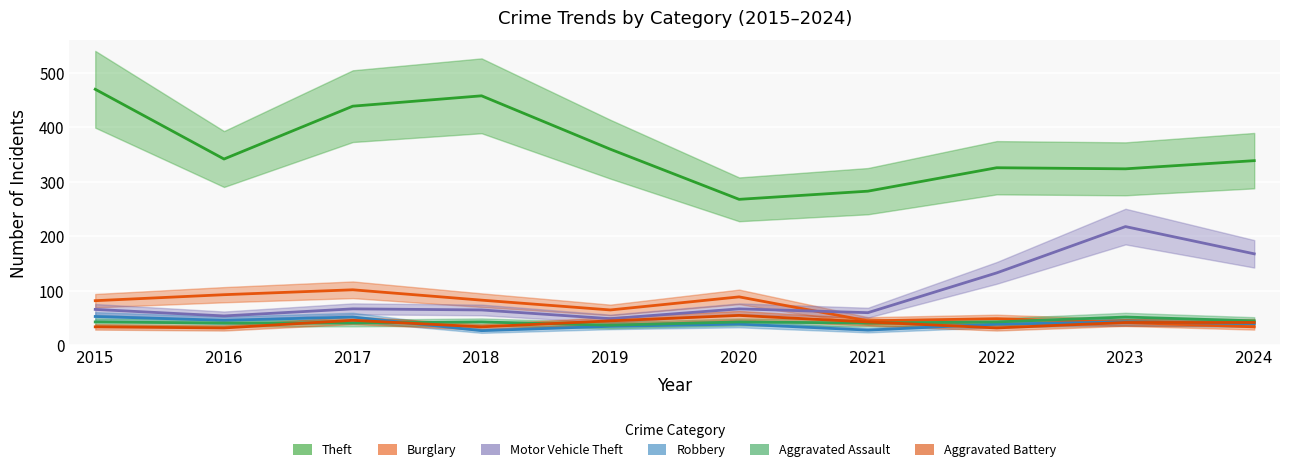

Is the value of Robbery at 2019 greater than the value of Aggravated Battery at 2018?

Yes